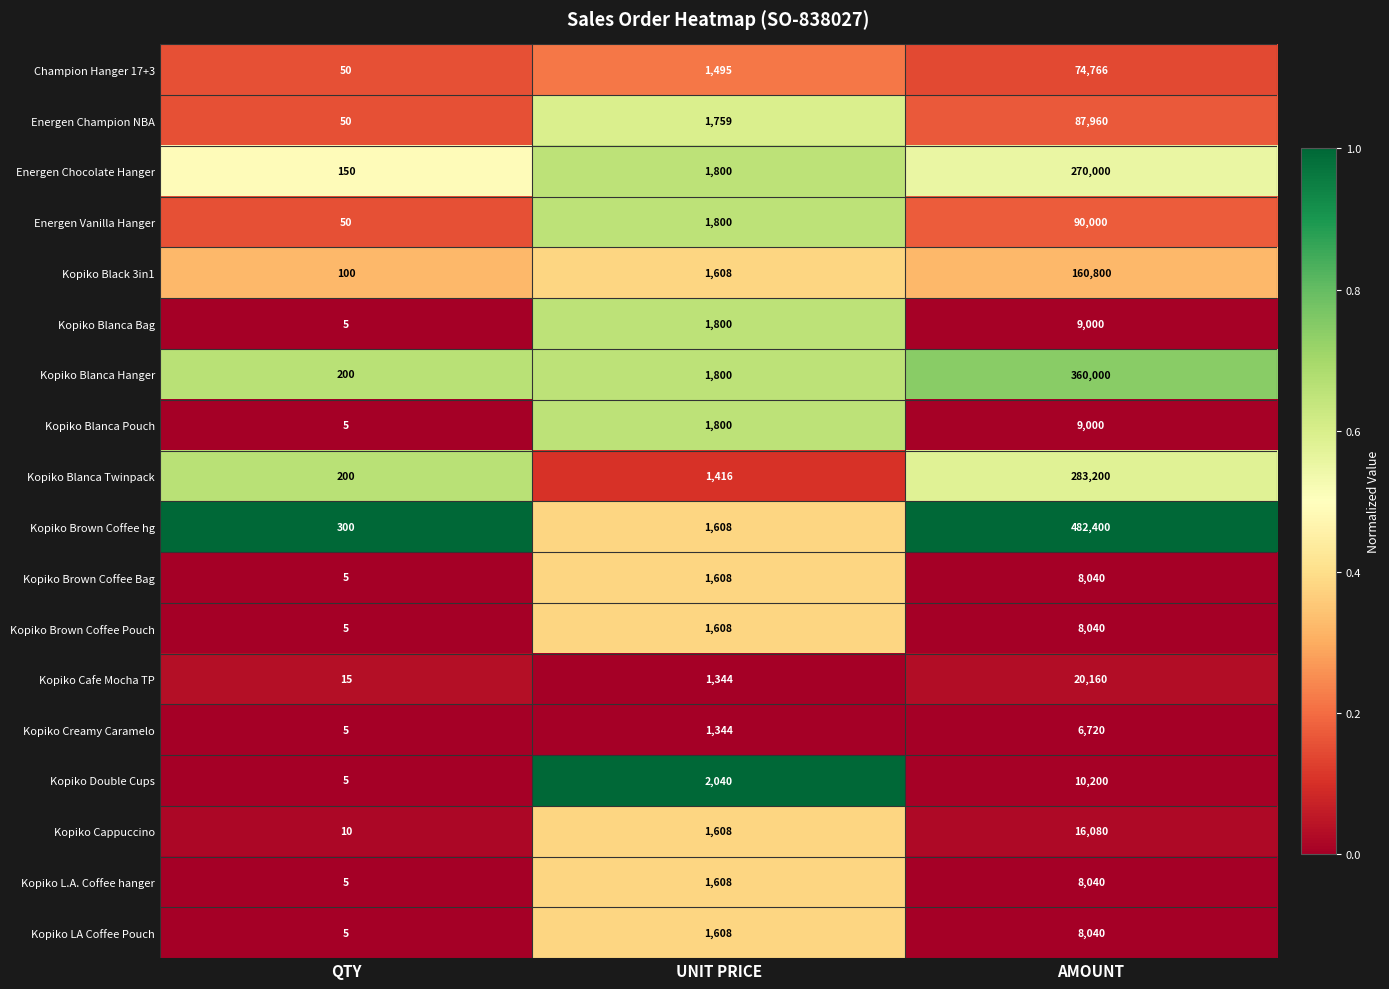

Which series has the largest total across all categories?

Kopiko Brown Coffee hg